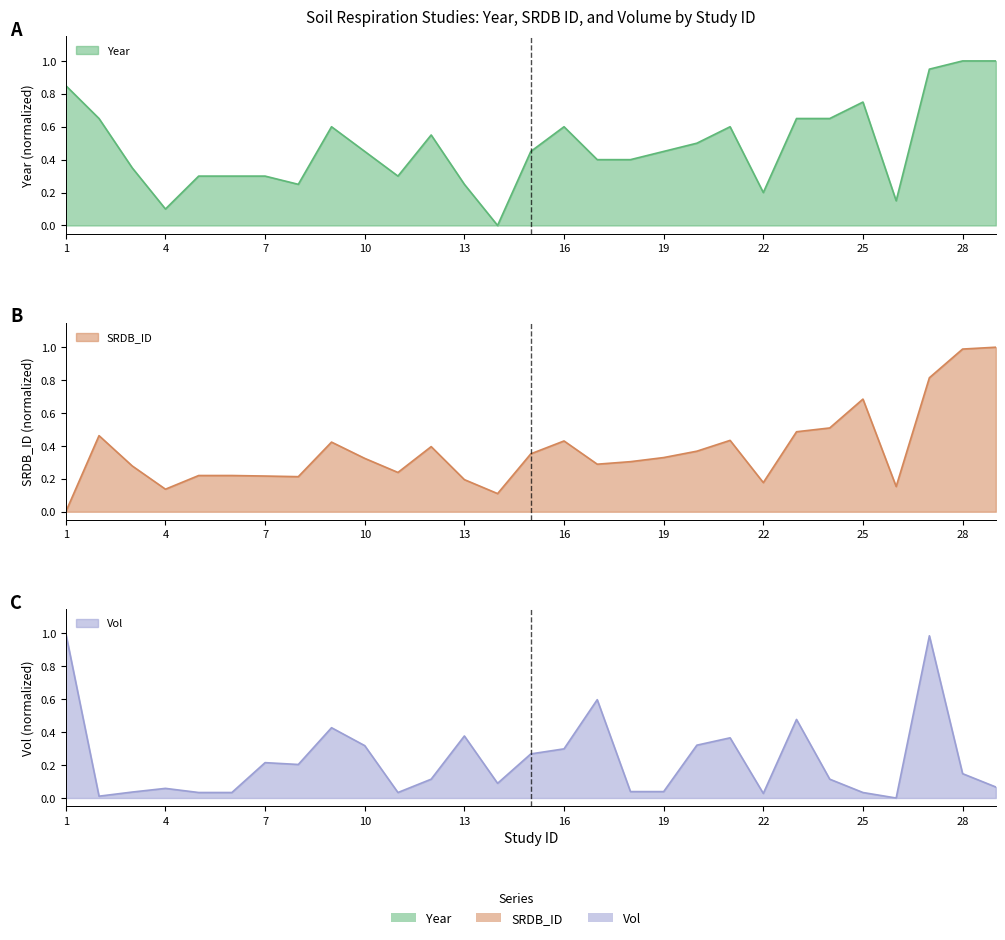

Reading left to right, list all the values displayed in this chart.

Year: 1=0.8	2=0.7	3=0.3	4=0.1	5=0.3	6=0.3	7=0.3	8=0.2	9=0.6	10=0.5	11=0.3	12=0.6	13=0.2	14=0.0	15=0.5	16=0.6	17=0.4	18=0.4	19=0.5	20=0.5	21=0.6	22=0.2	23=0.7	24=0.7	25=0.8	26=0.1	27=0.9	28=1.0	29=1.0
SRDB_ID: 1=0.0	2=0.5	3=0.3	4=0.1	5=0.2	6=0.2	7=0.2	8=0.2	9=0.4	10=0.3	11=0.2	12=0.4	13=0.2	14=0.1	15=0.4	16=0.4	17=0.3	18=0.3	19=0.3	20=0.4	21=0.4	22=0.2	23=0.5	24=0.5	25=0.7	26=0.2	27=0.8	28=1.0	29=1.0
Vol: 1=1.0	2=0.0	3=0.0	4=0.1	5=0.0	6=0.0	7=0.2	8=0.2	9=0.4	10=0.3	11=0.0	12=0.1	13=0.4	14=0.1	15=0.3	16=0.3	17=0.6	18=0.0	19=0.0	20=0.3	21=0.4	22=0.0	23=0.5	24=0.1	25=0.0	26=0.0	27=1.0	28=0.1	29=0.1